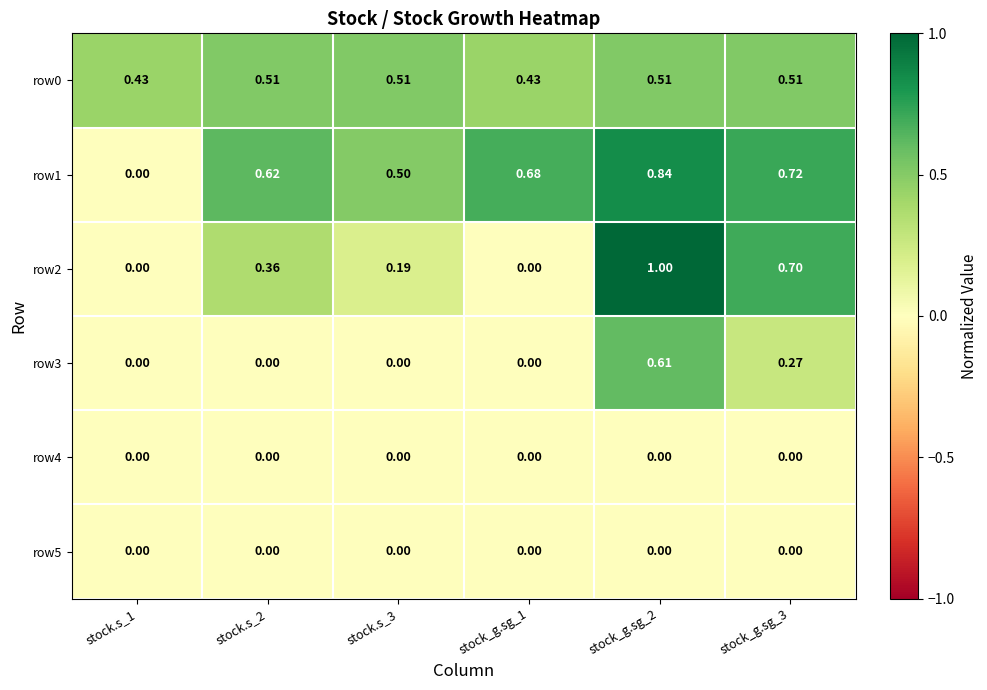

How many data points does each series have?

6